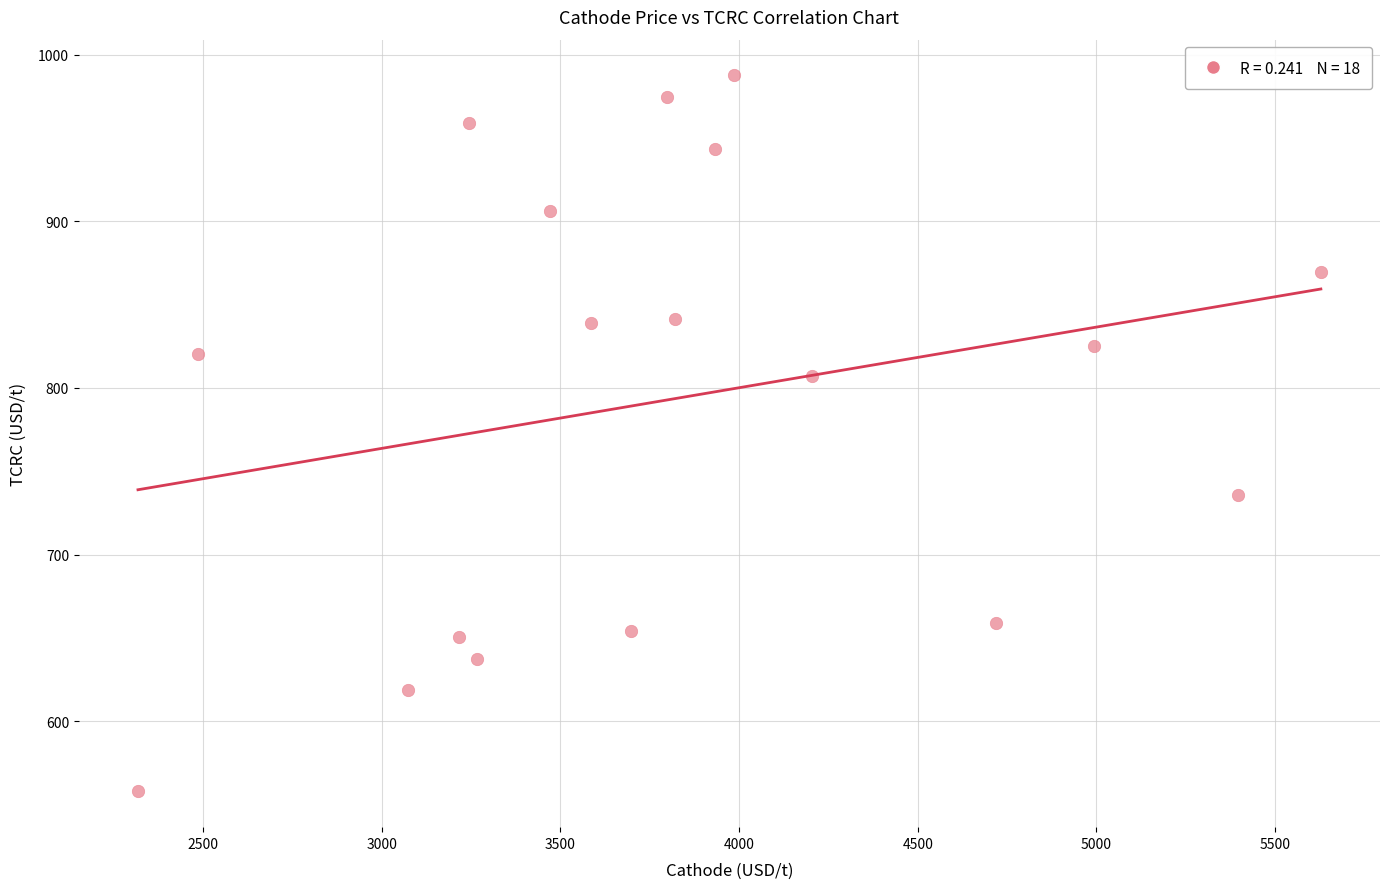

What is the range of Y values (max minus min)?

429.5